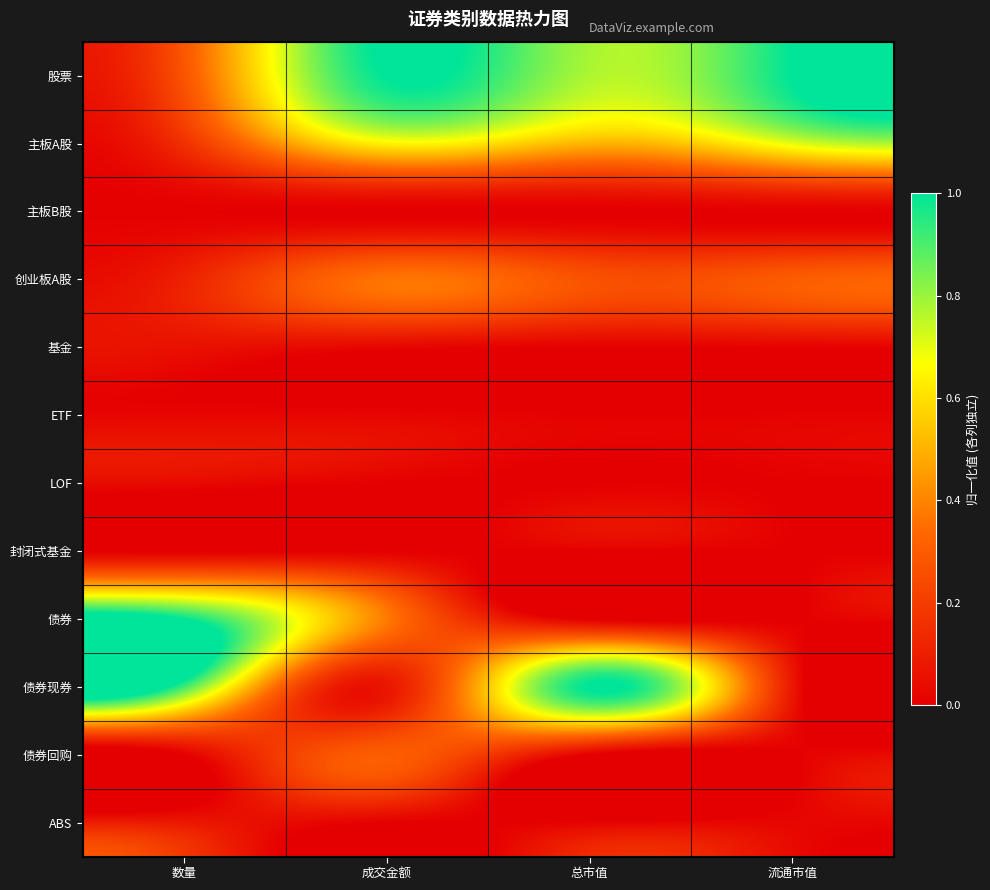

What is the difference between the highest and lowest values at 成交金额?

1.0